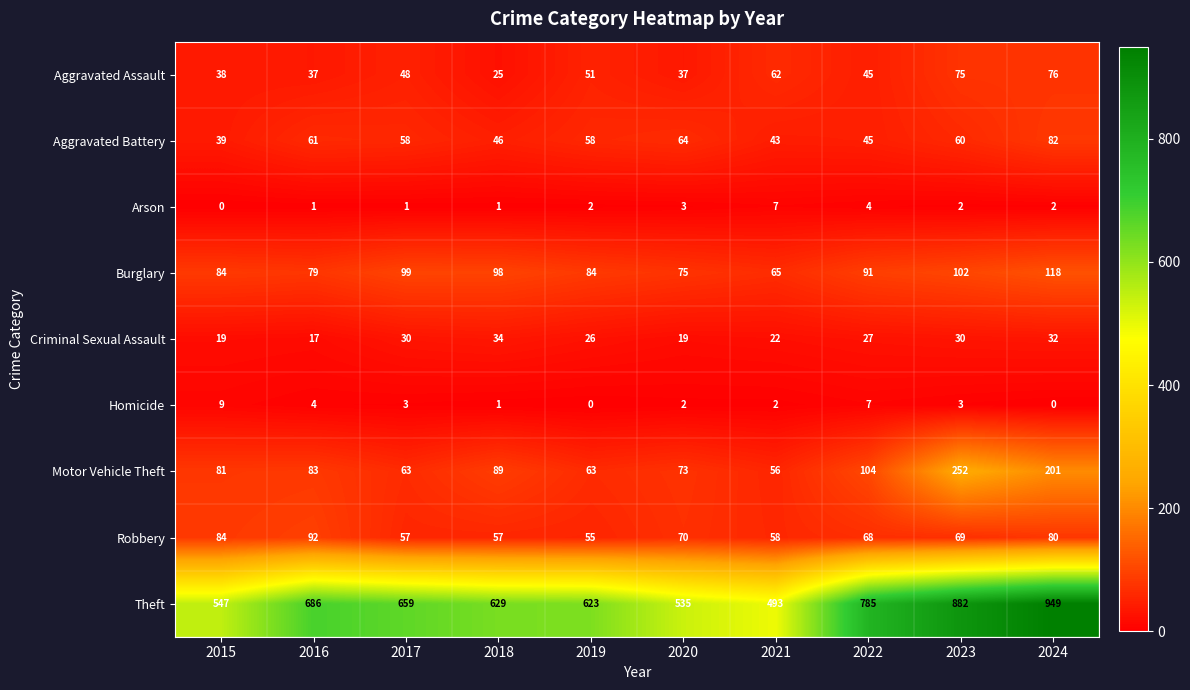

Count the number of categories in the chart.

10